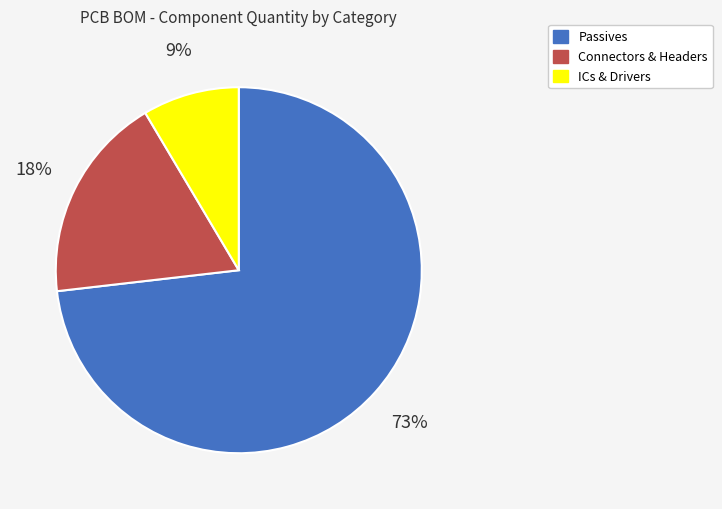

Combined, do Passives and ICs & Drivers account for over 50%?

Yes